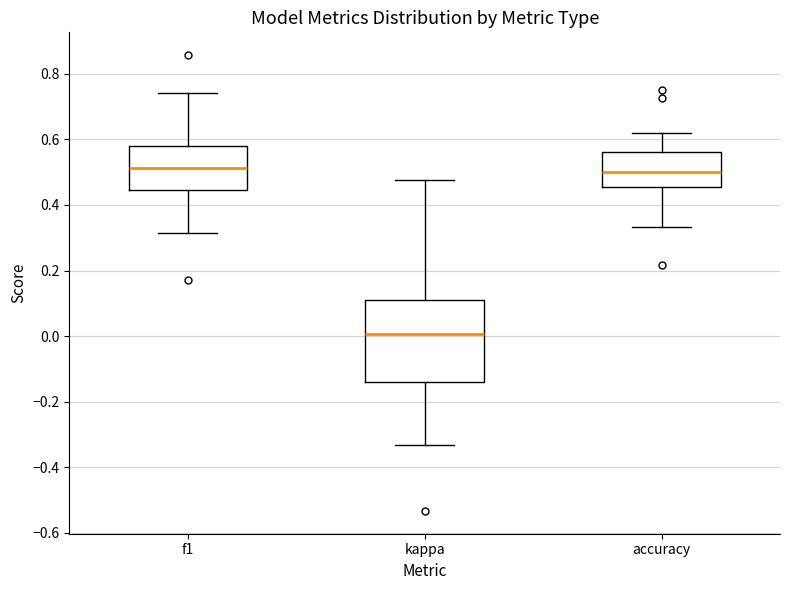

Reading left to right, transcribe this box plot: for each box, give where its median line is, the range the box spans, and where its two whiskers end, as read against the y-axis. The values are not printed on the chart, so give them approximately, as read against the axis.

f1: median 0.52, box 0.44 to 0.58, whiskers 0.32 to 0.74
kappa: median 0.00, box -0.14 to 0.10, whiskers -0.34 to 0.48
accuracy: median 0.50, box 0.46 to 0.56, whiskers 0.34 to 0.62